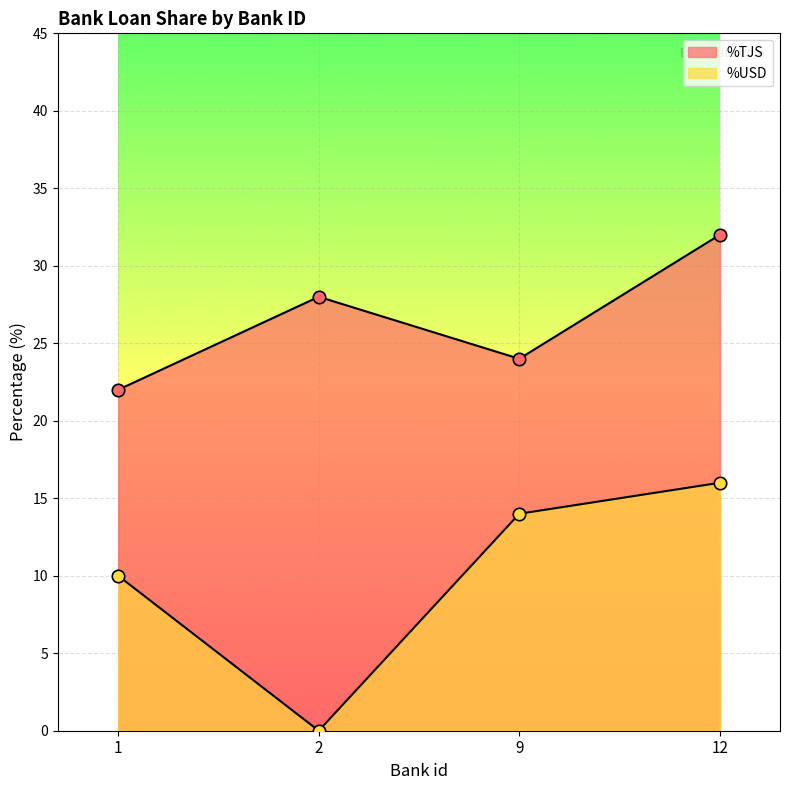

What is the total value across all series at 2?

28